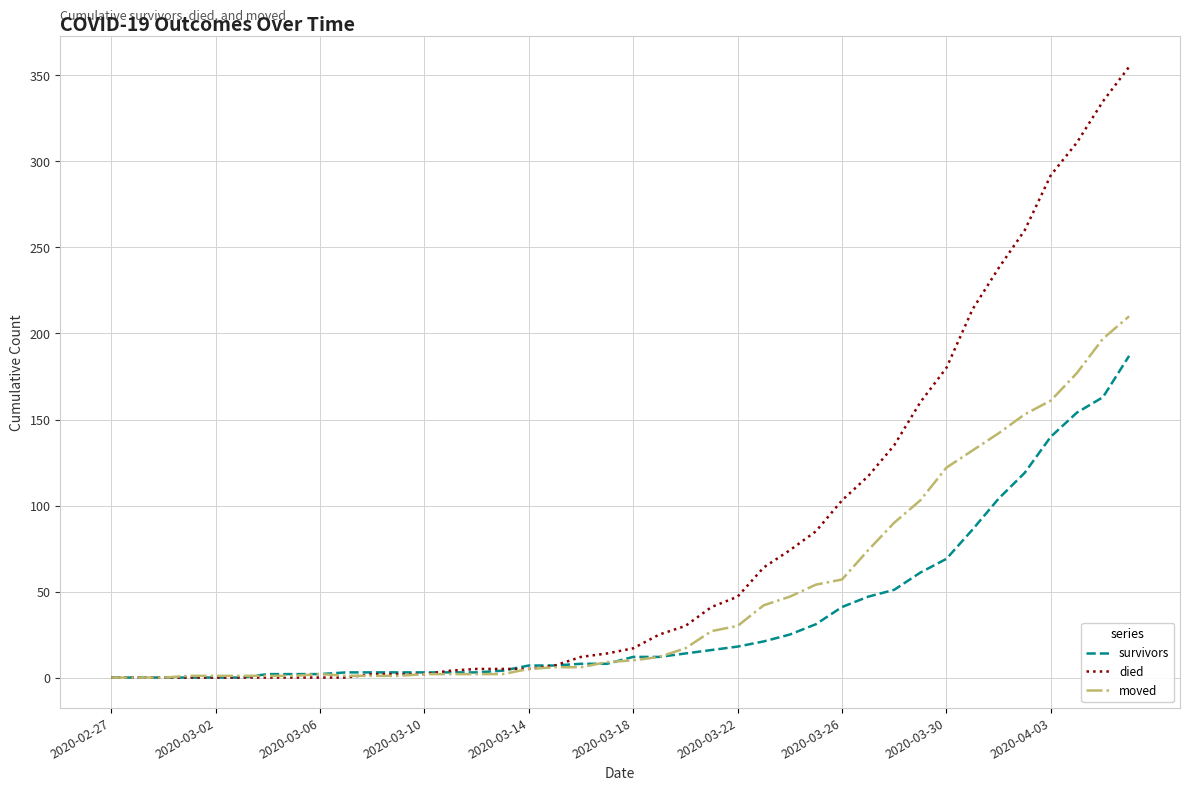

What is the maximum value shown in the chart?

355